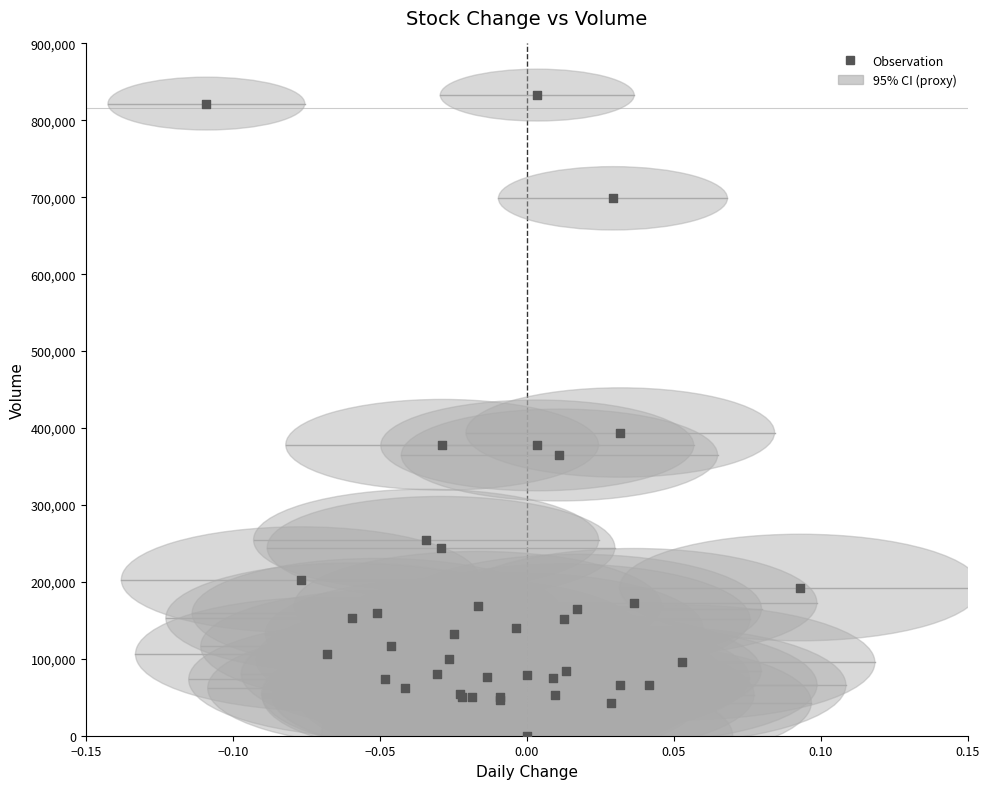

What Y value in the scatter plot is closest to 416430?

394189